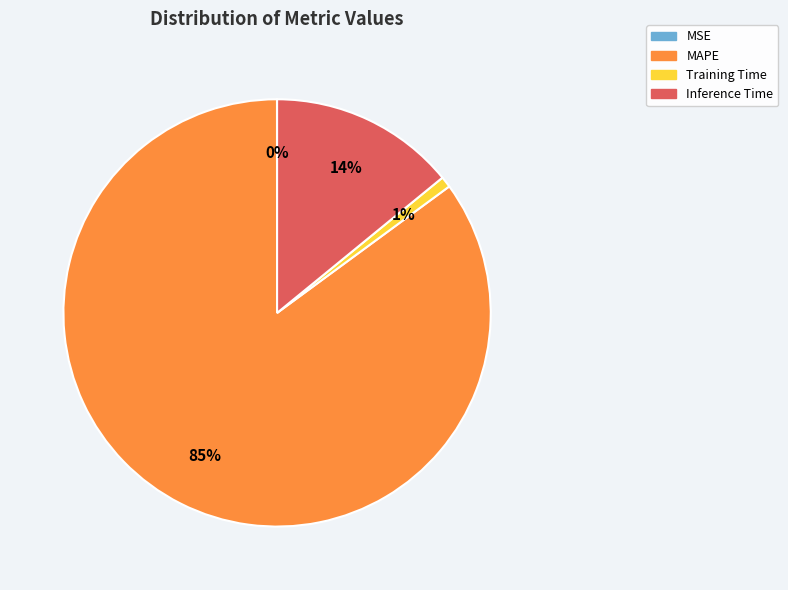

To the nearest percent, what portion does MAPE represent?

85%